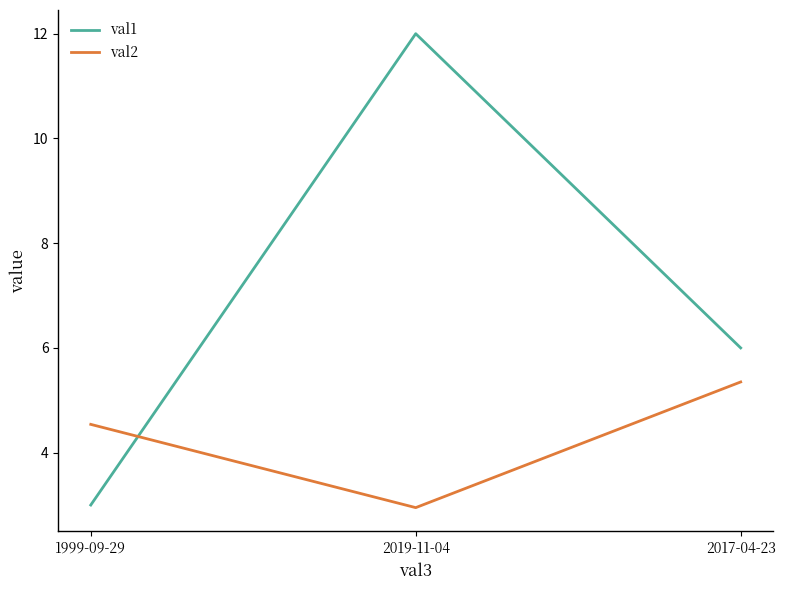

What is the sum of the val1 values at 1999-09-29 and 2019-11-04?

15.0